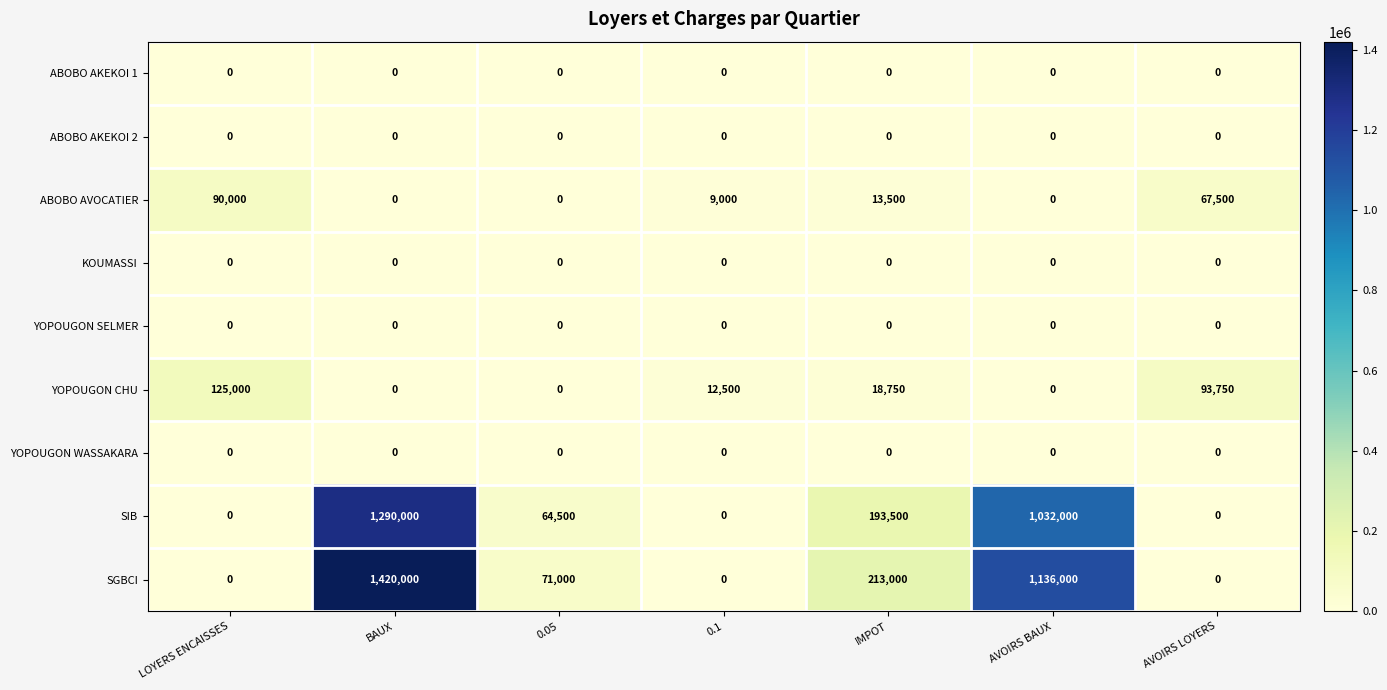

Where does the ABOBO AVOCATIER series first go above 9000?

LOYERS ENCAISSES